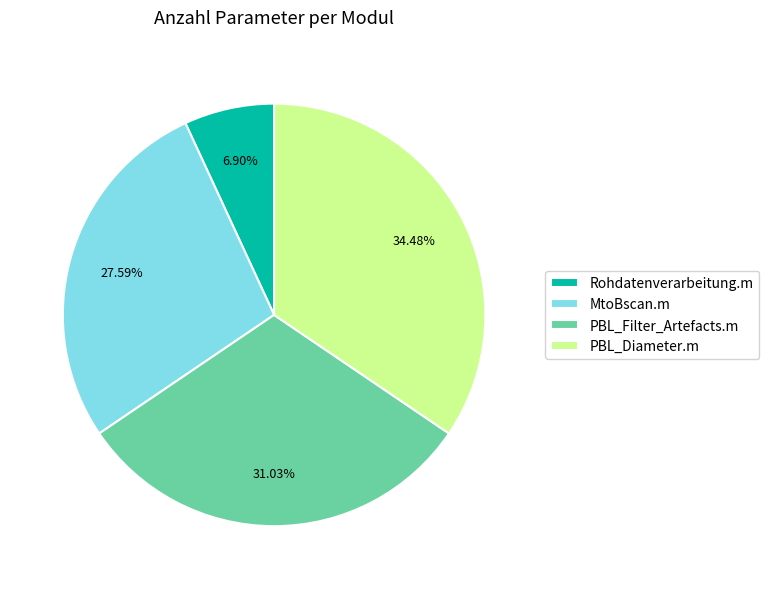

Combined, what portion of the pie is MtoBscan.m and PBL_Diameter.m?

62.1%